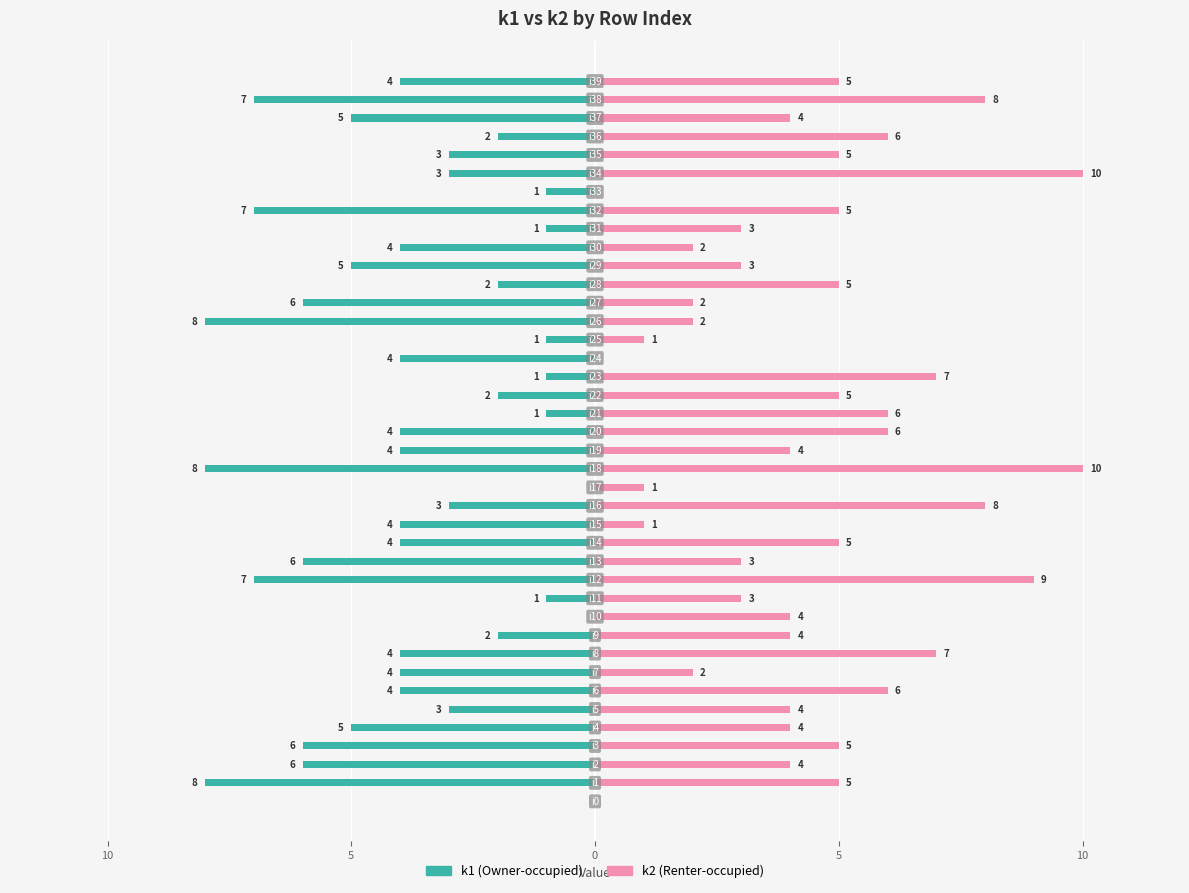

What is the difference between the maximum and second lowest values in the k2 series?

10